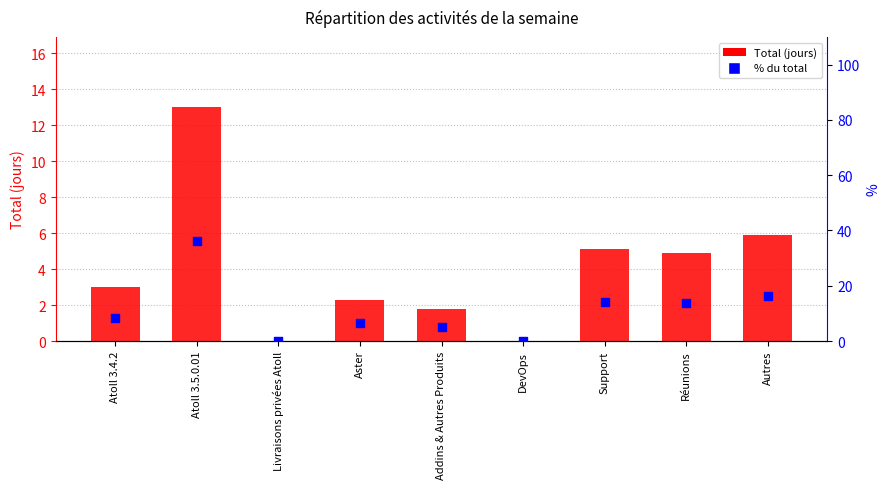

At which category is the sum across all series the highest?

Atoll 3.5.0.01